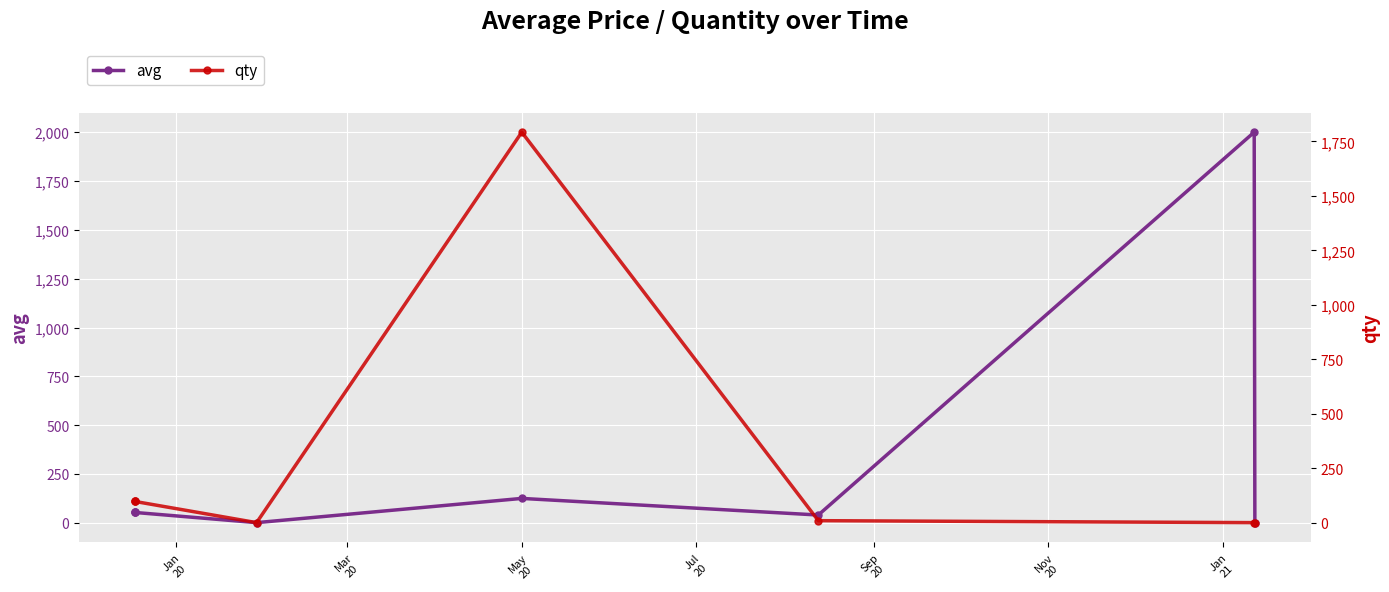

Rank the series by their maximum value, from lowest to highest.

qty, avg